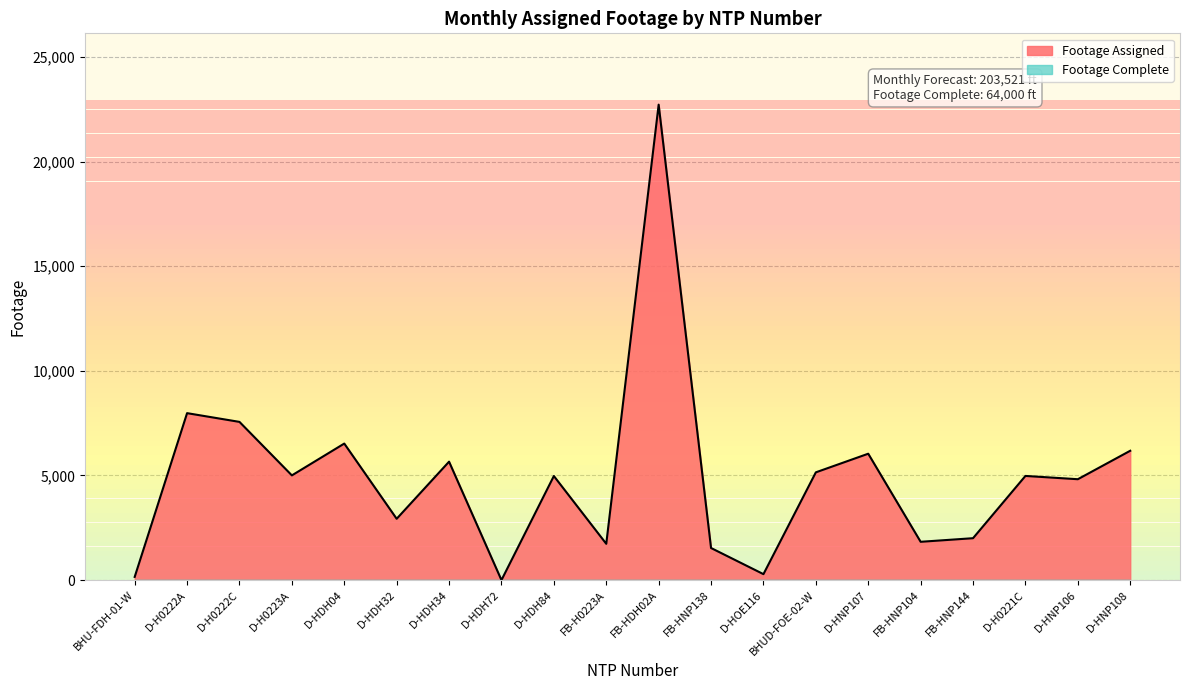

What is the change in value from FB-HDH02A to D-HNP107?

-16684